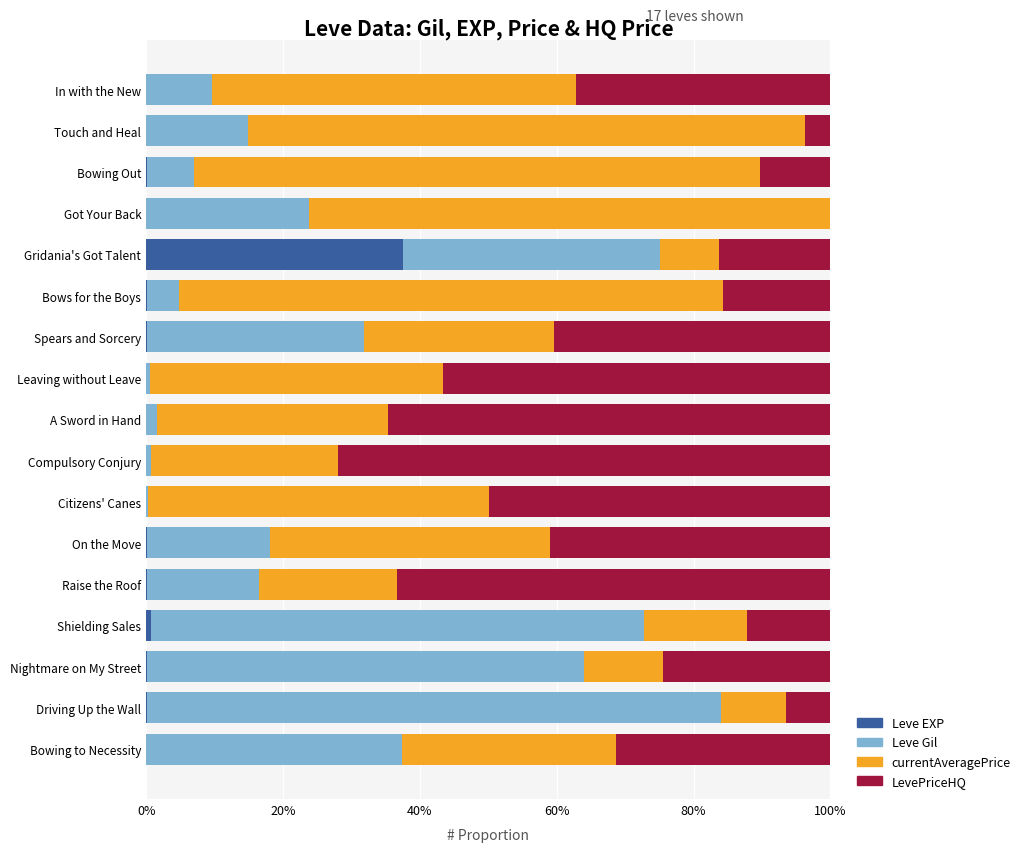

Which category has the highest value in the Leve EXP series?

Gridania's Got Talent